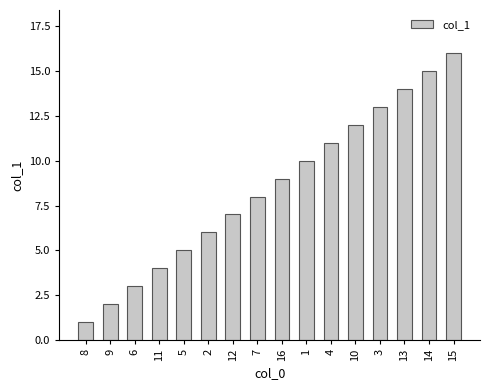

List the labels in order of value, smallest first.

8, 9, 6, 11, 5, 2, 12, 7, 16, 1, 4, 10, 3, 13, 14, 15